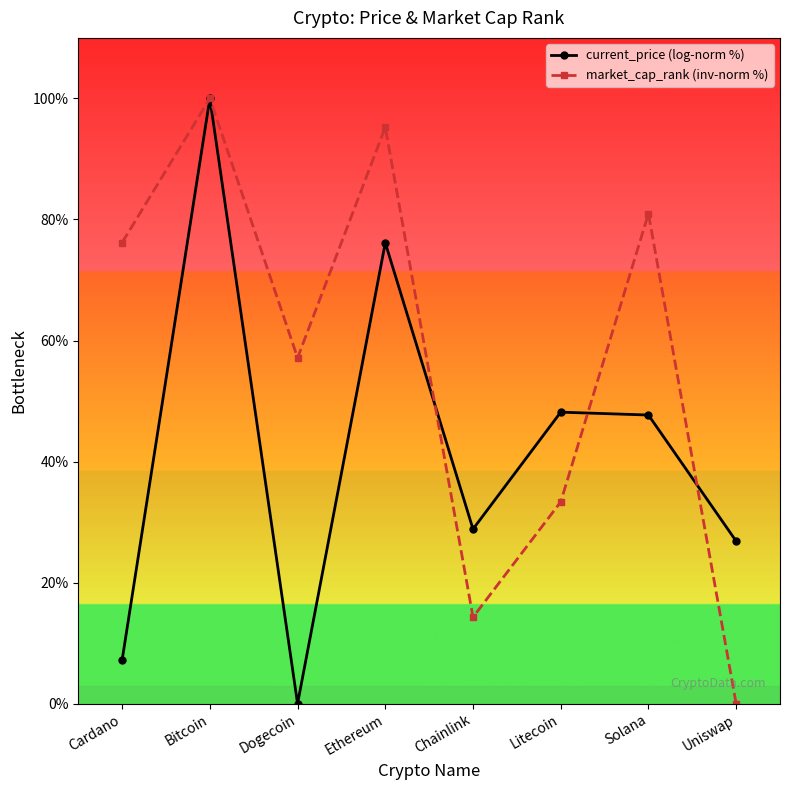

In current_price (log-norm %), how many points are lower than both neighbors (excluding endpoints)?

2